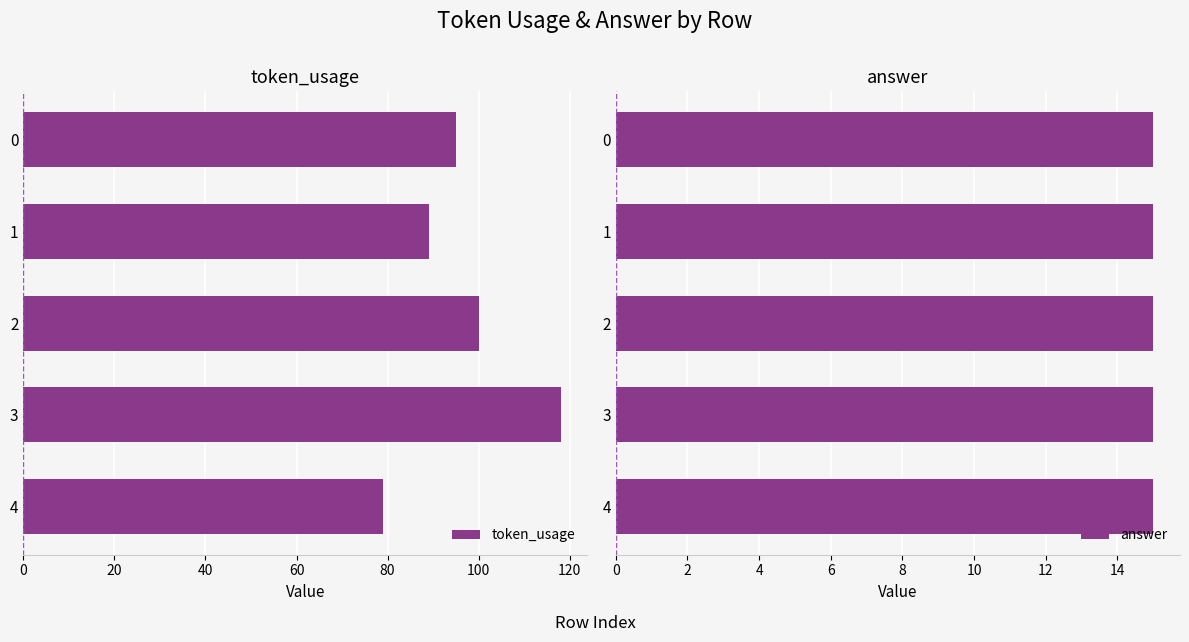

At which label does token_usage reach its peak?

3